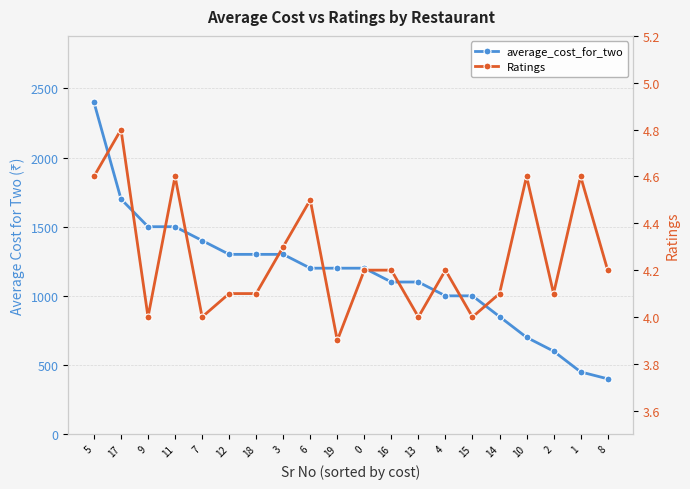

Reading left to right, what are all the values shown in this chart?

average_cost_for_two: 5=2400.0	17=1700.0	9=1500.0	11=1500.0	7=1400.0	12=1300.0	18=1300.0	3=1300.0	6=1200.0	19=1200.0	0=1200.0	16=1100.0	13=1100.0	4=1000.0	15=1000.0	14=850.0	10=700.0	2=600.0	1=450.0	8=400.0
Ratings: 5=4.6	17=4.8	9=4.0	11=4.6	7=4.0	12=4.1	18=4.1	3=4.3	6=4.5	19=3.9	0=4.2	16=4.2	13=4.0	4=4.2	15=4.0	14=4.1	10=4.6	2=4.1	1=4.6	8=4.2